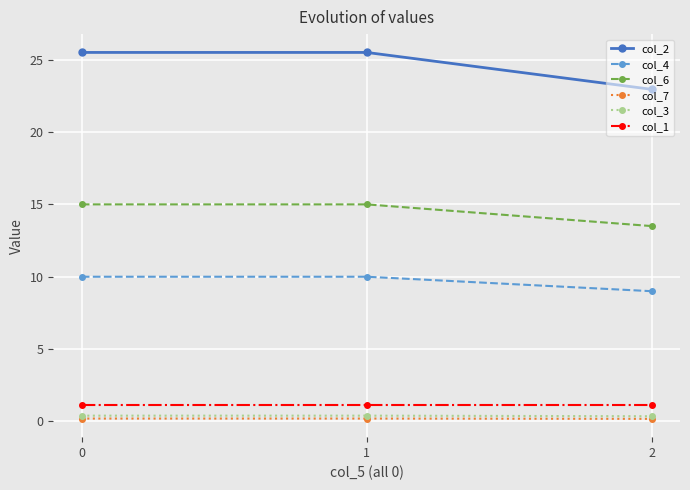

Reading left to right, list all the values displayed in this chart.

col_2: 25.5	25.5	23.0
col_4: 10.0	10.0	9.0
col_6: 15.0	15.0	13.5
col_7: 0.2	0.2	0.2
col_3: 0.4	0.4	0.4
col_1: 1.1	1.1	1.1